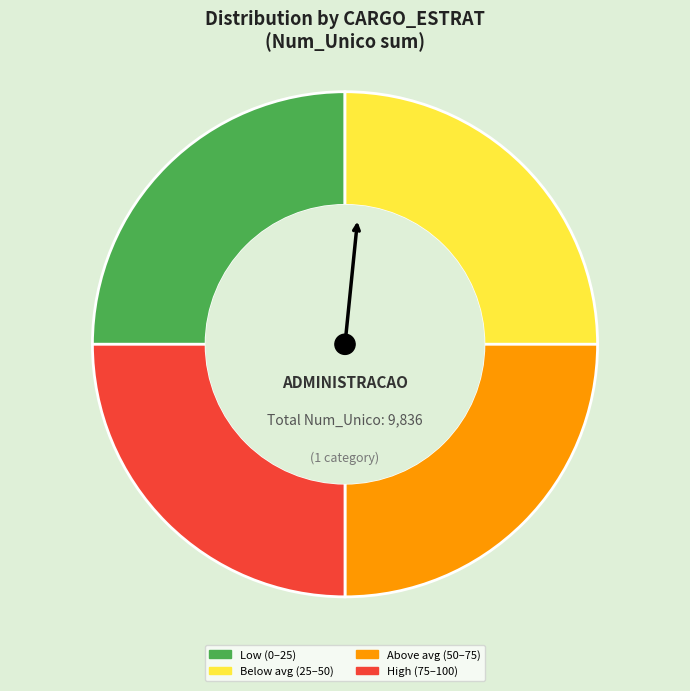

How many slices are in this pie chart?

4